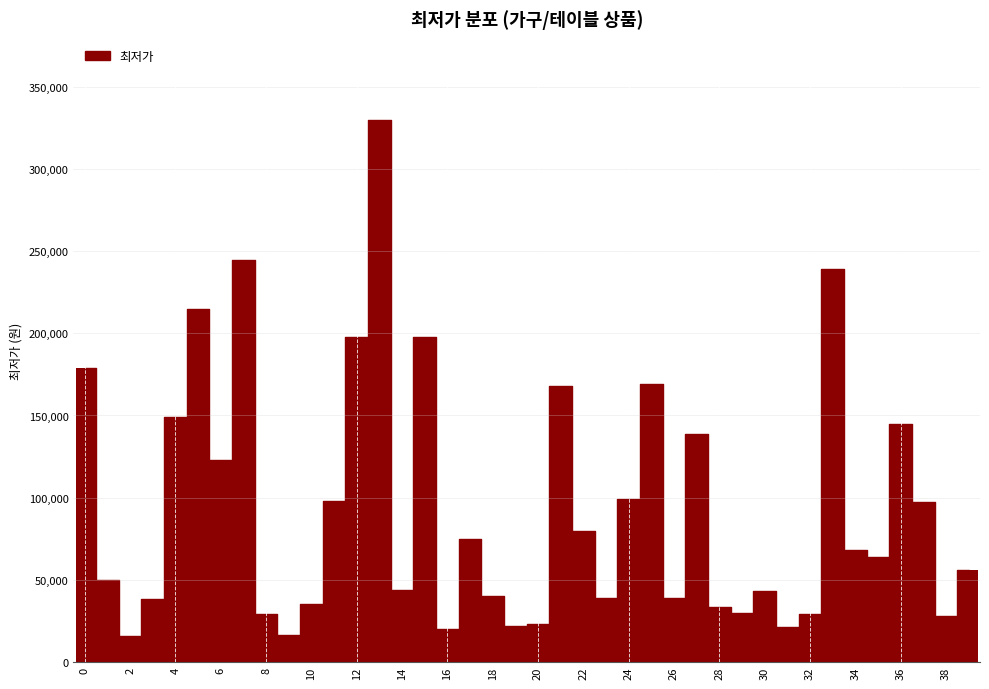

What is the difference between the maximum and minimum values?

314100